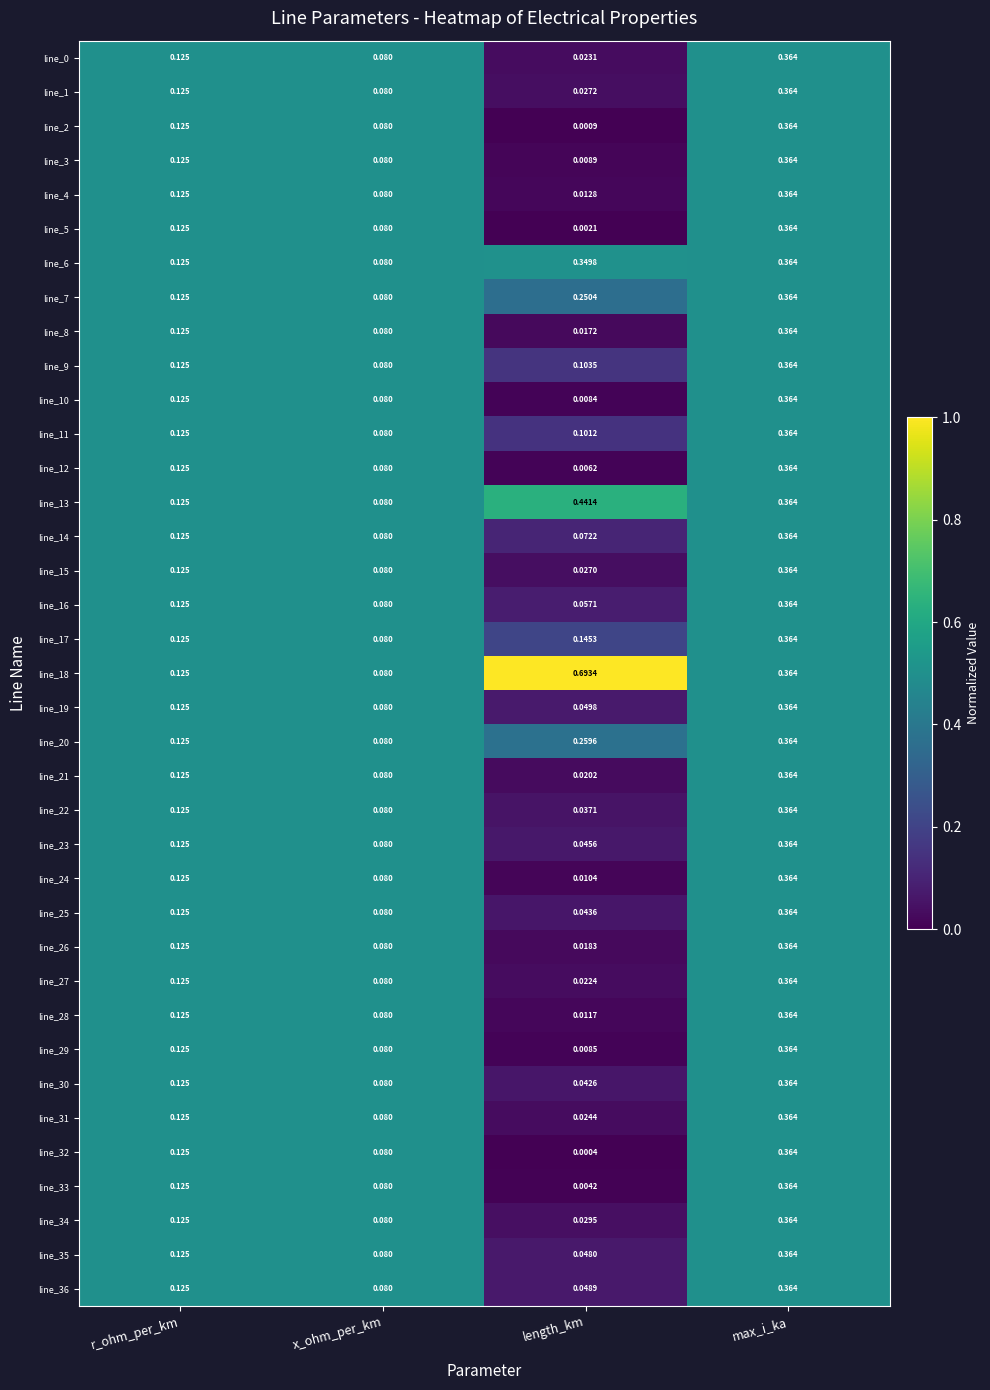

Where is line_15 nearest to the value 0?

length_km